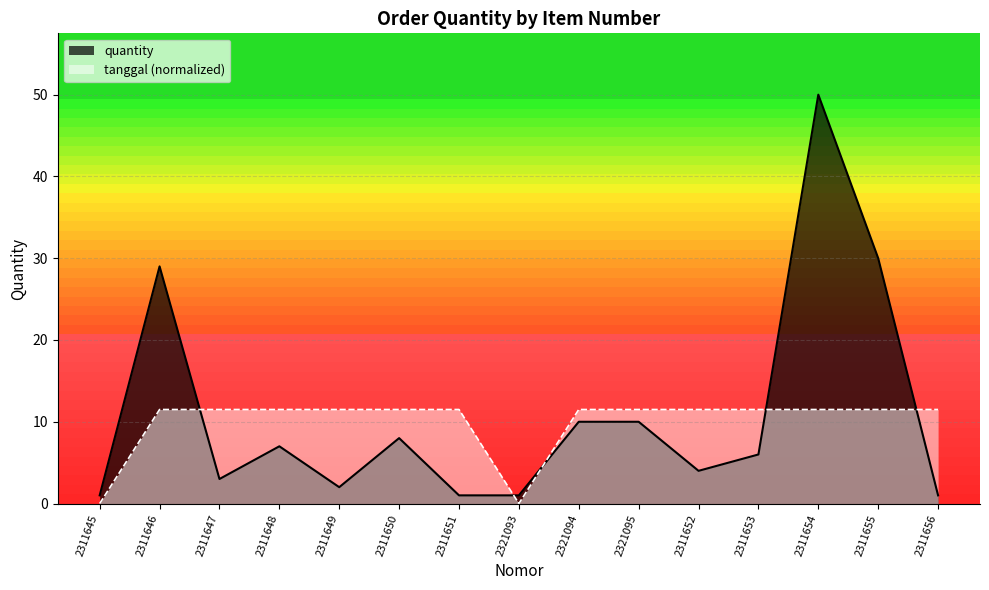

True or false: quantity has a value of 4.0 at 2311652.

True